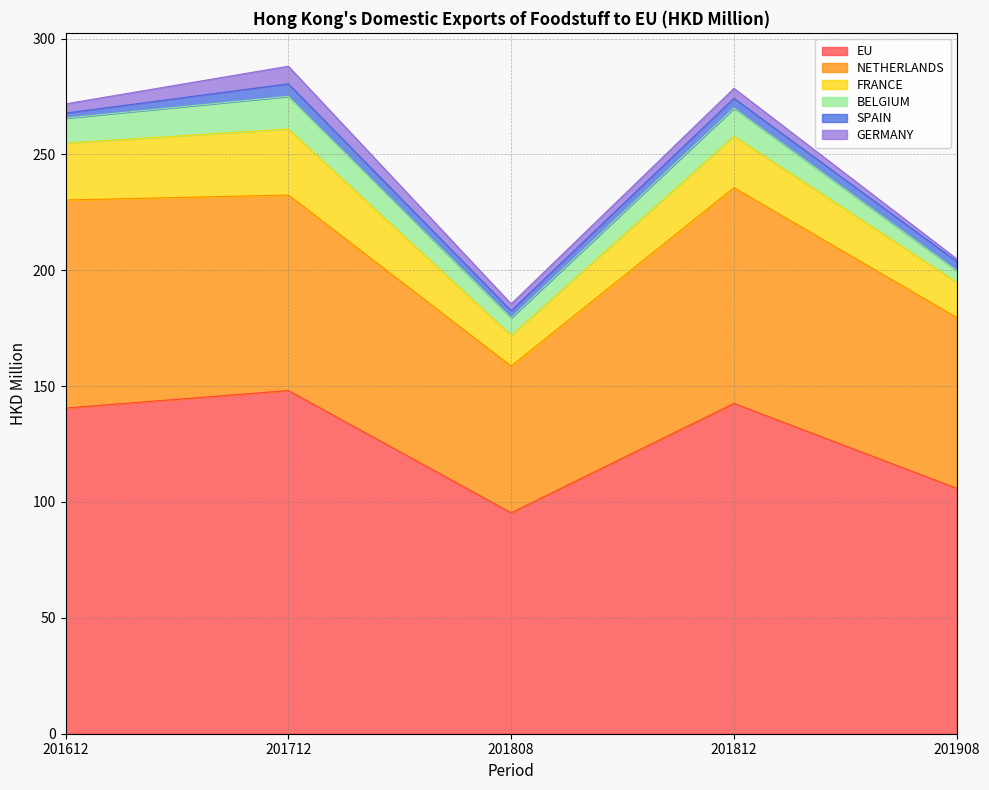

What is the sum of all SPAIN values?

18.8